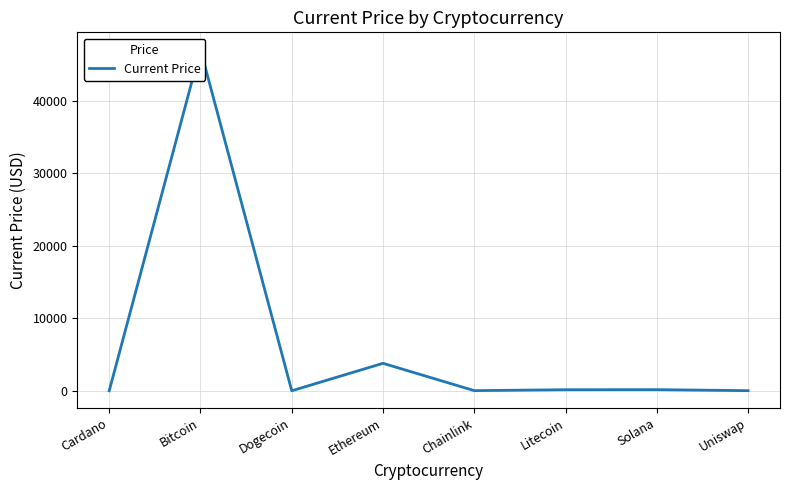

Rank the categories by value from highest to lowest.

Bitcoin, Ethereum, Solana, Litecoin, Chainlink, Uniswap, Cardano, Dogecoin